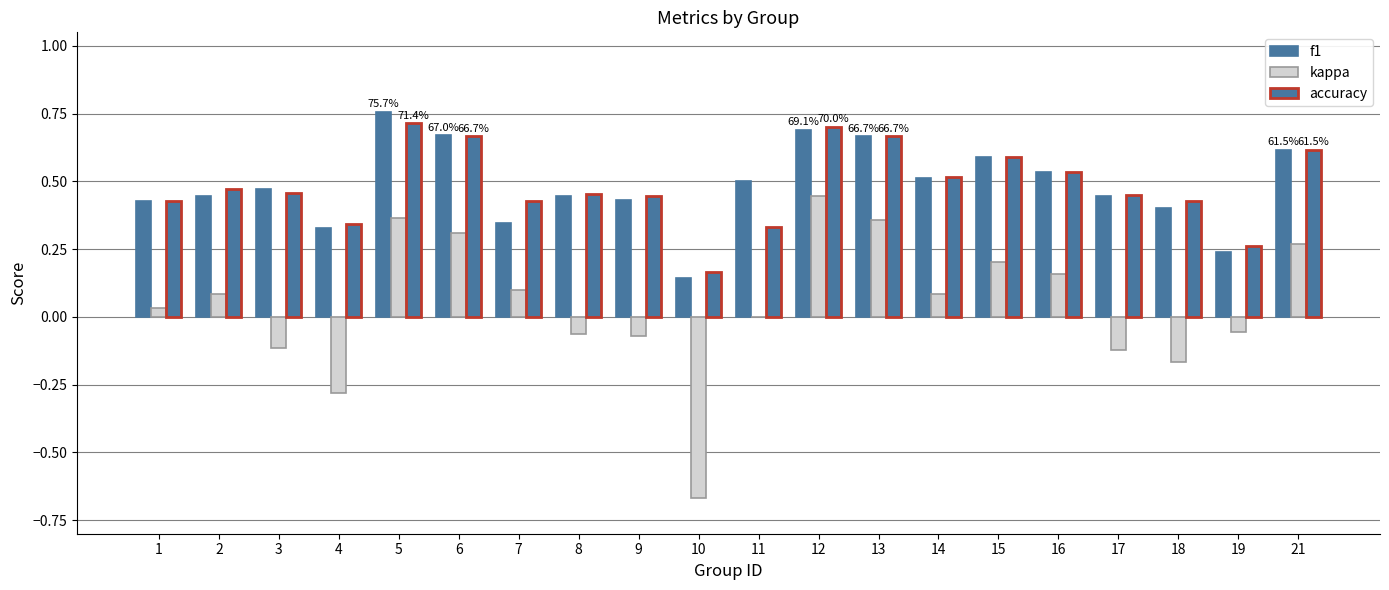

Does the chart contain stacked bars?

No